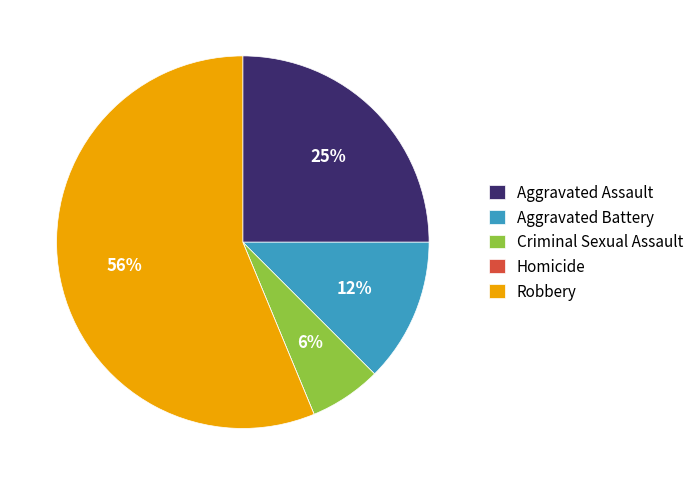

Approximately how many times larger is the value at Aggravated Battery compared to Aggravated Assault?

0.5